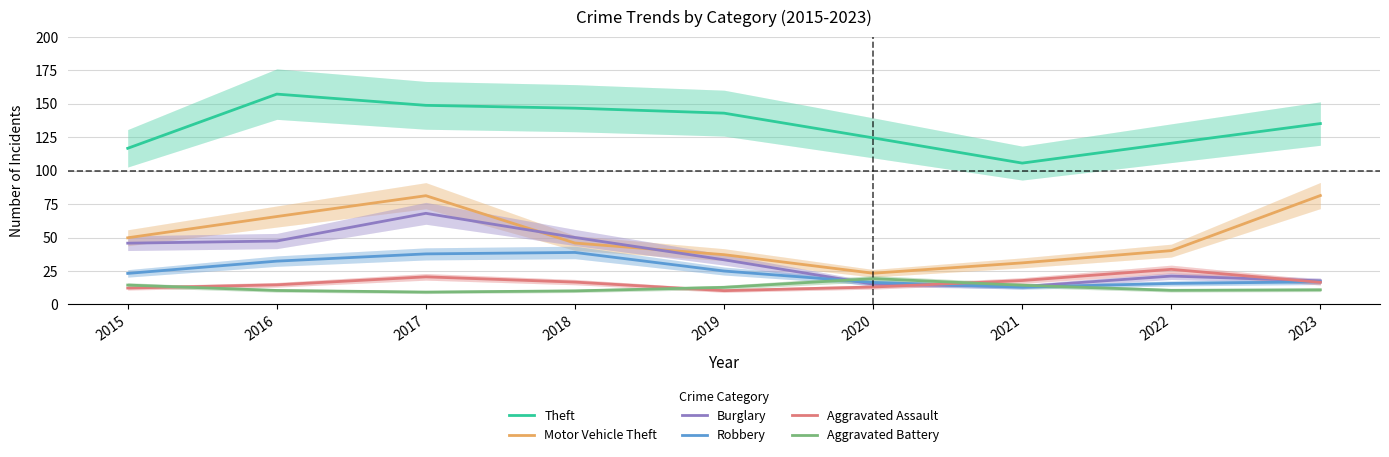

What is the lowest value of the Motor Vehicle Theft series?

23.3